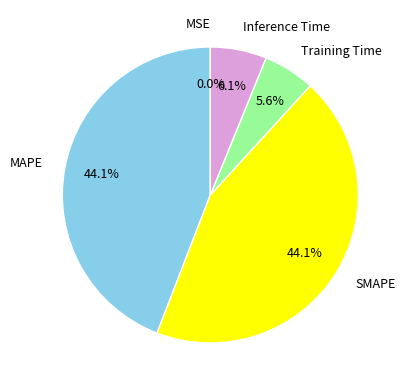

Is Training Time the majority of the pie?

No